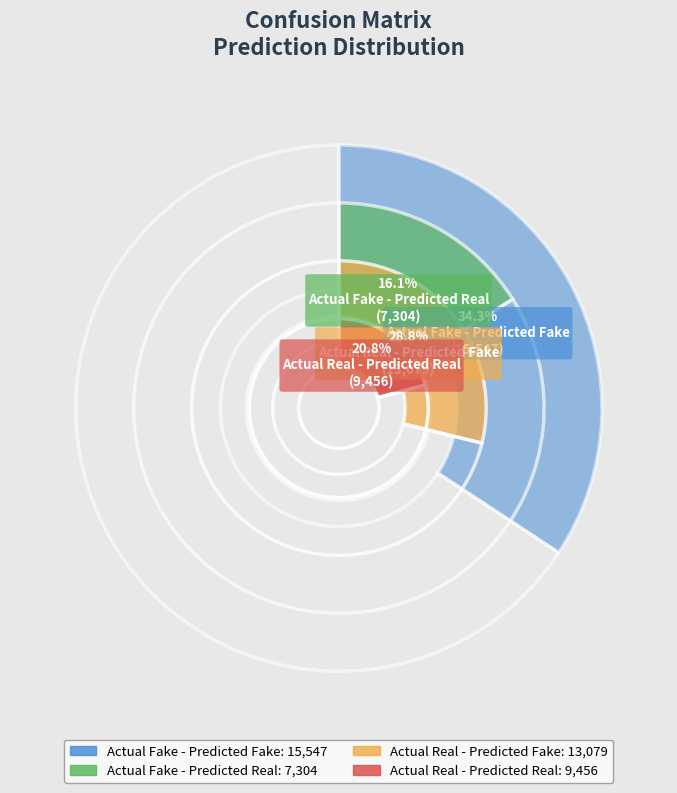

How many slices are in this pie chart?

4